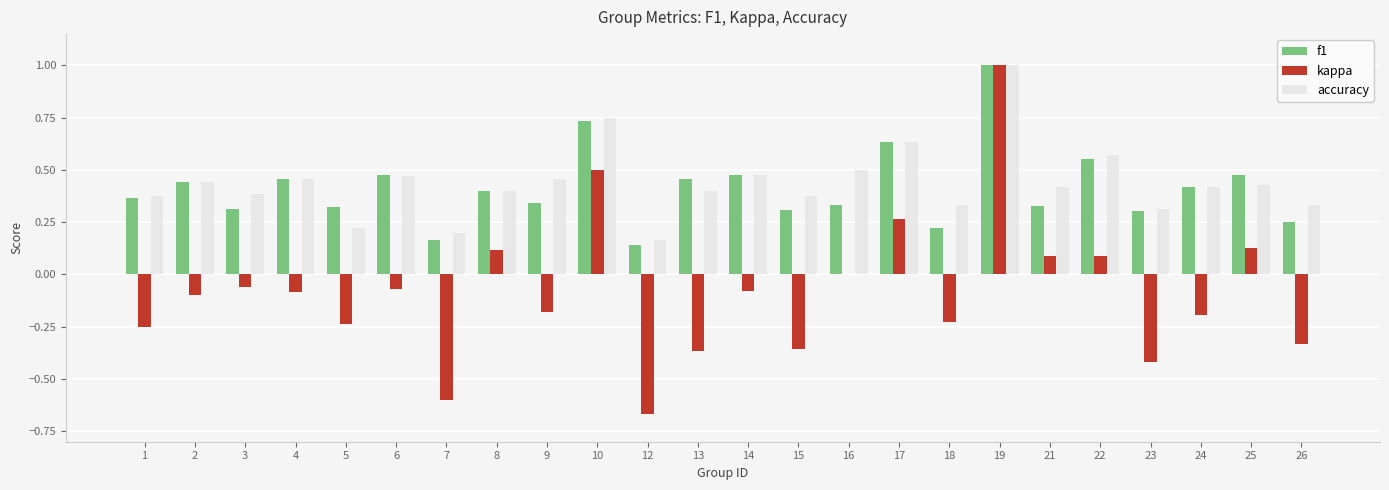

Are the bars horizontal?

No